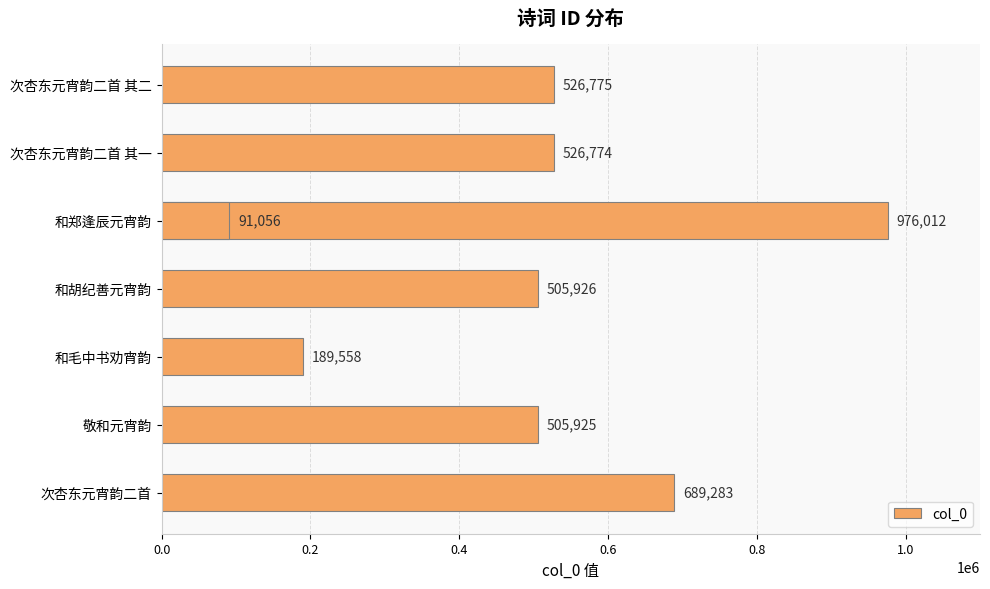

What position from the right is 次杏东元宵韵二首?

1